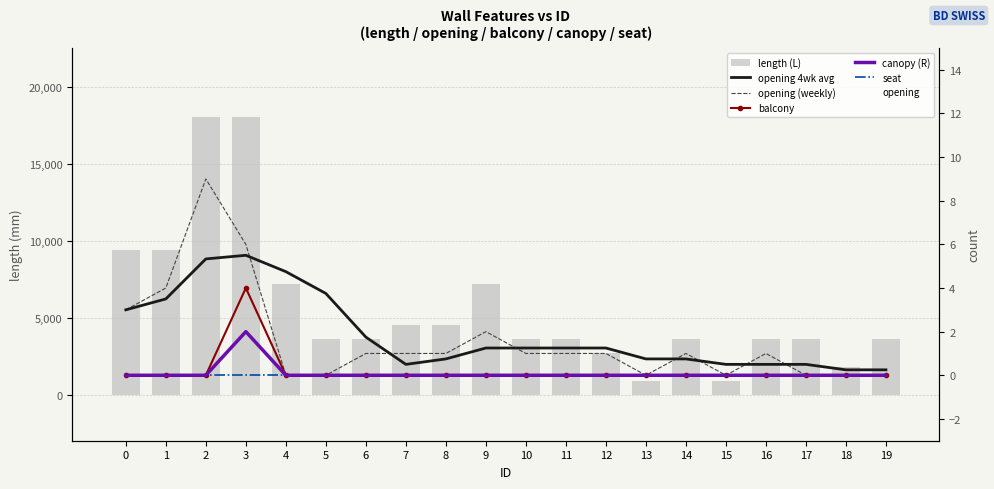

Which series changed the most between 6 and 10?

length